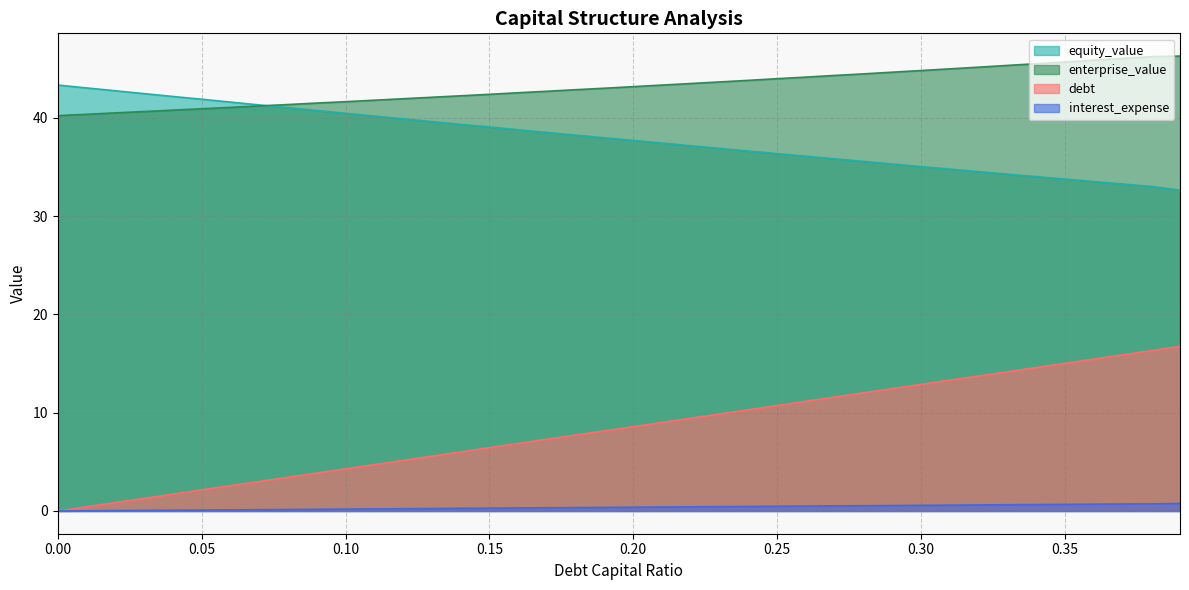

Where does the debt_capital series first go above 8?

0.19